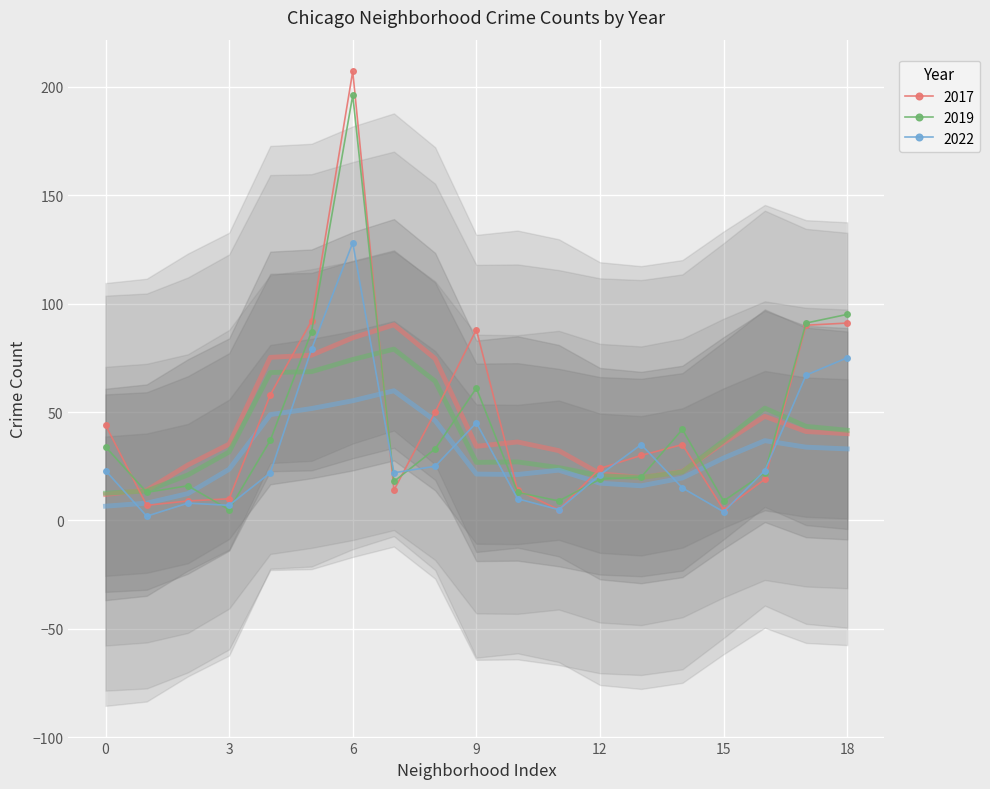

What is the greatest value displayed?

207